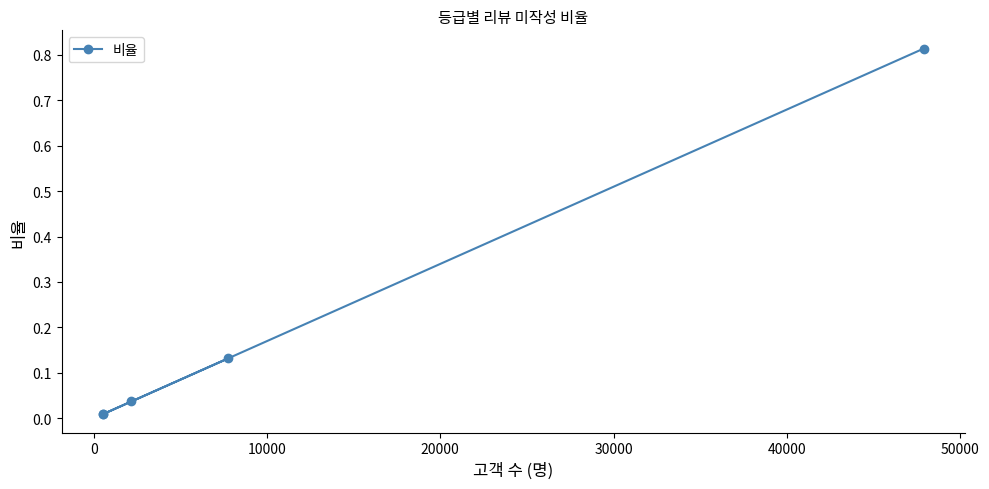

What is the sum of all values?

1.0